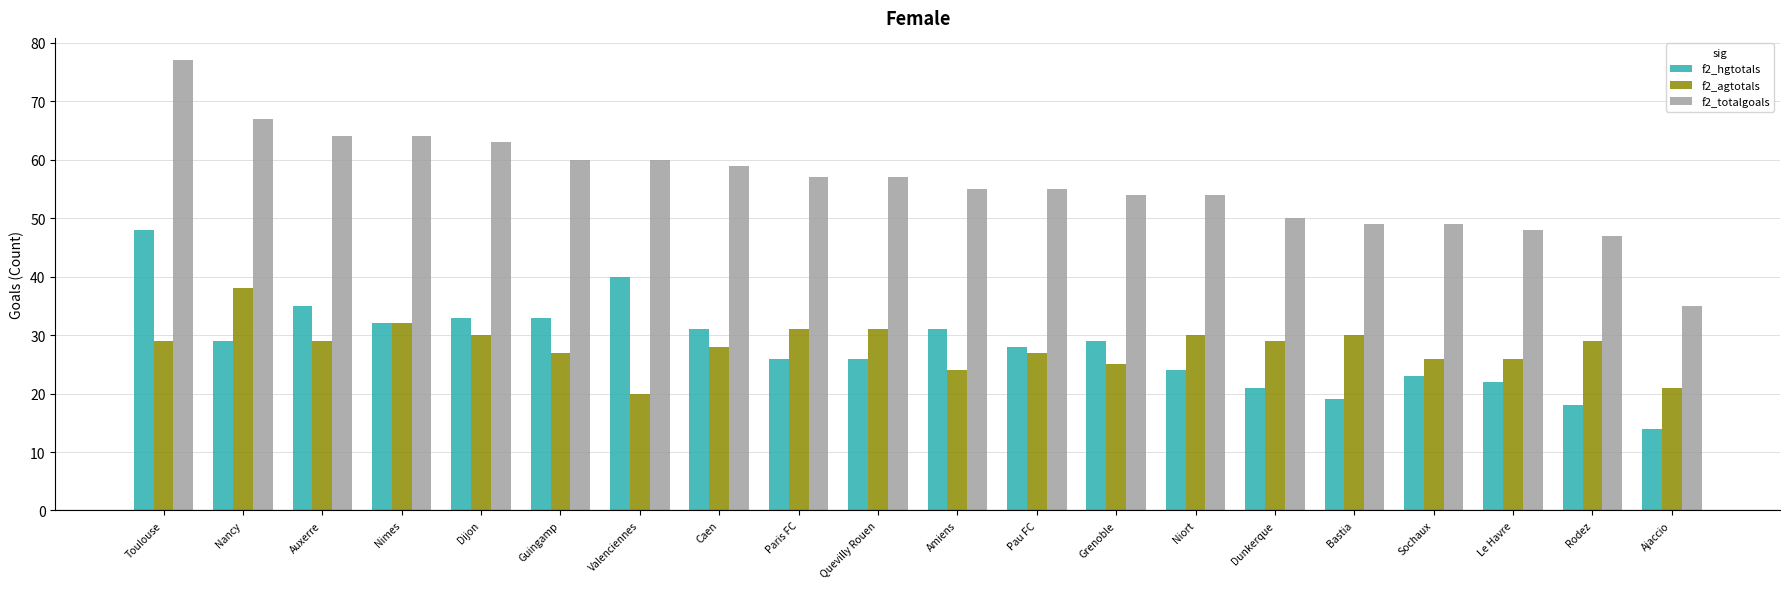

Which series has the largest range (max minus min)?

f2_totalgoals